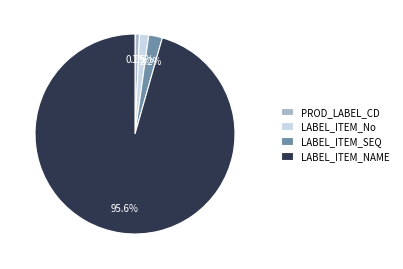

What percentage is the PROD_LABEL_CD slice, to the nearest percent?

1%